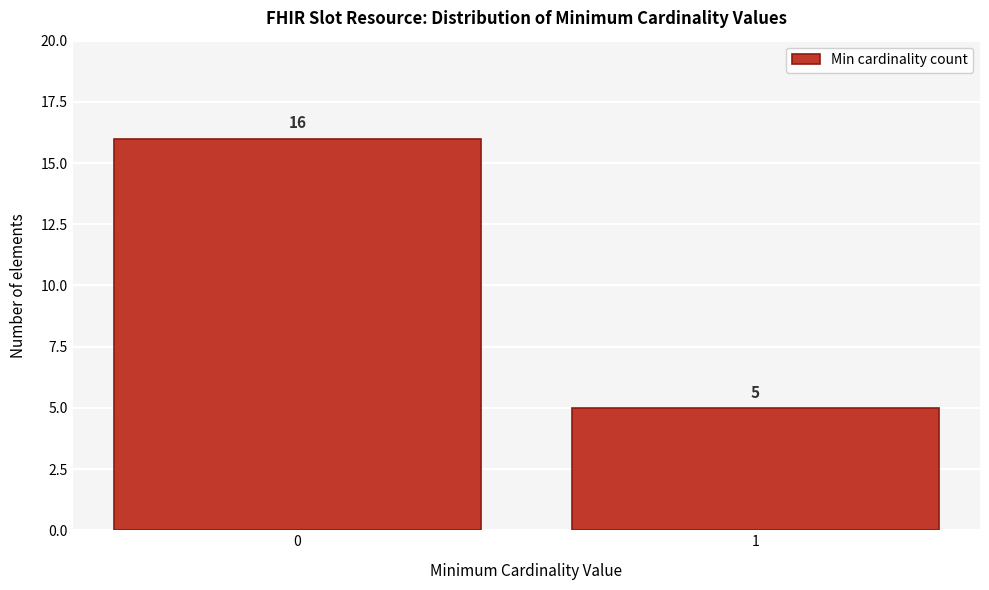

Reading left to right, extract all data points from this chart.

16	5